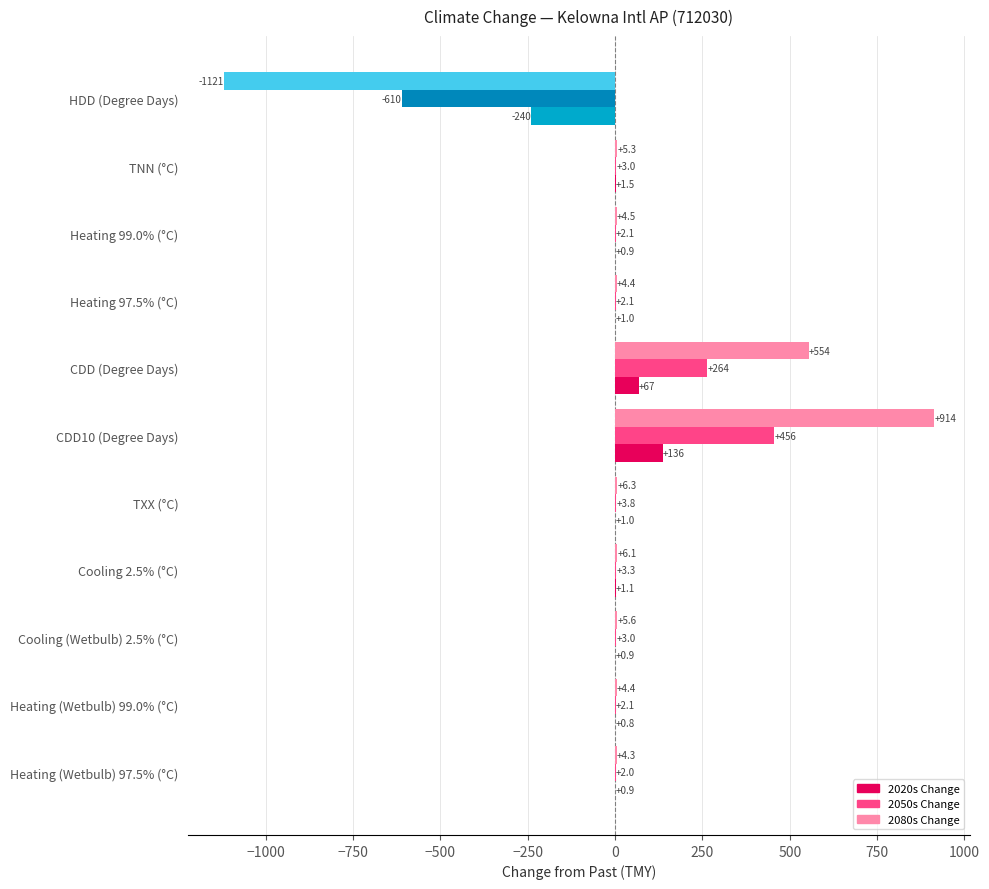

Count the number of data series in this chart.

3